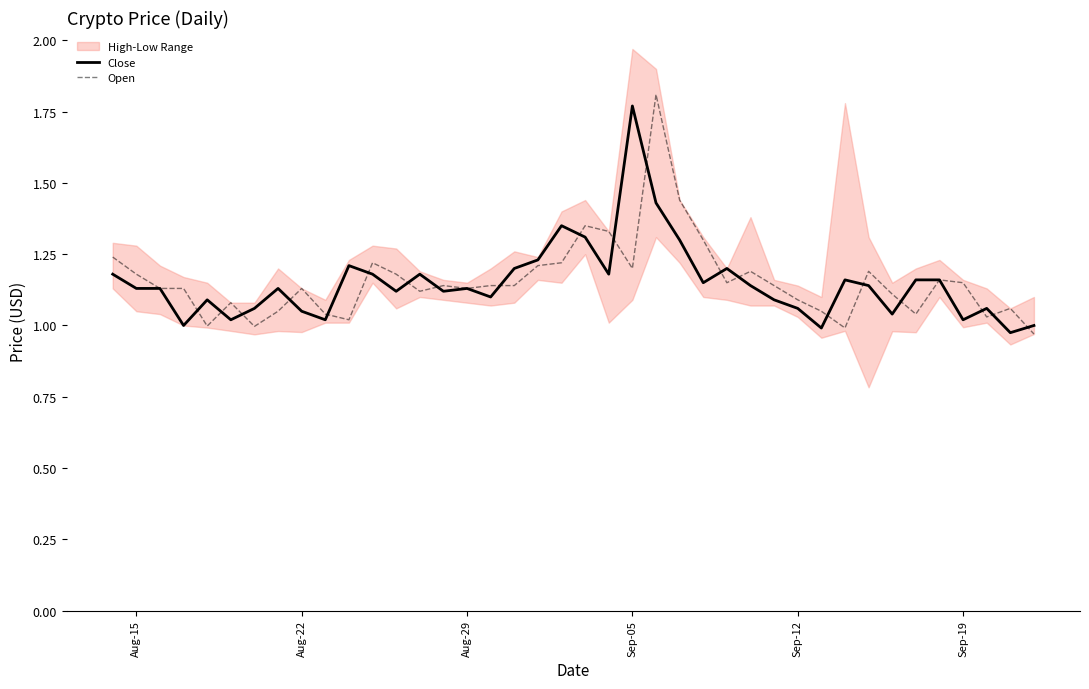

How many times do Open and Close cross each other?

20